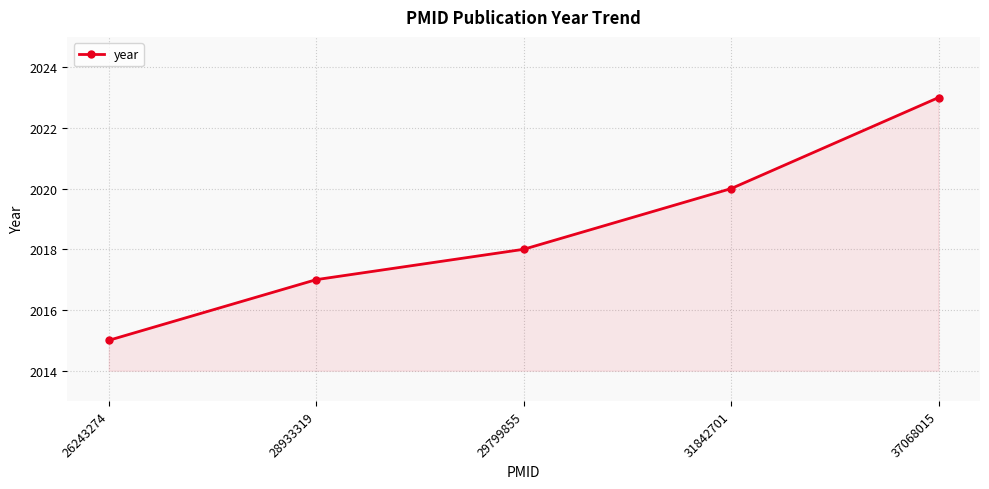

Is it true that the value at 28933319 is 2017?

True